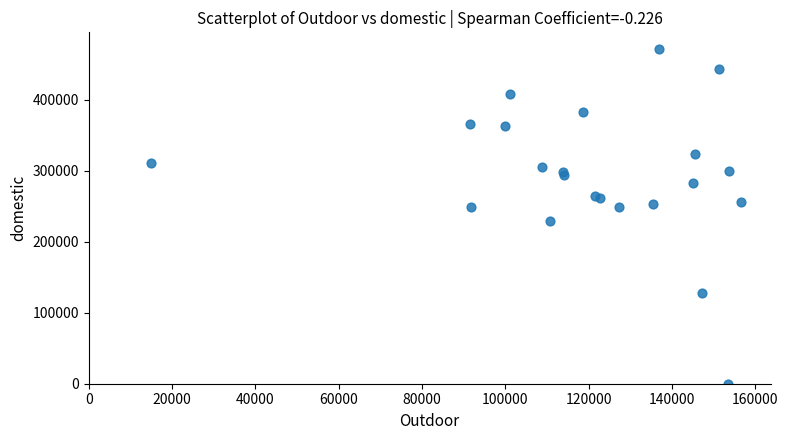

What Y value in the scatter plot is closest to 235892?

229161.0